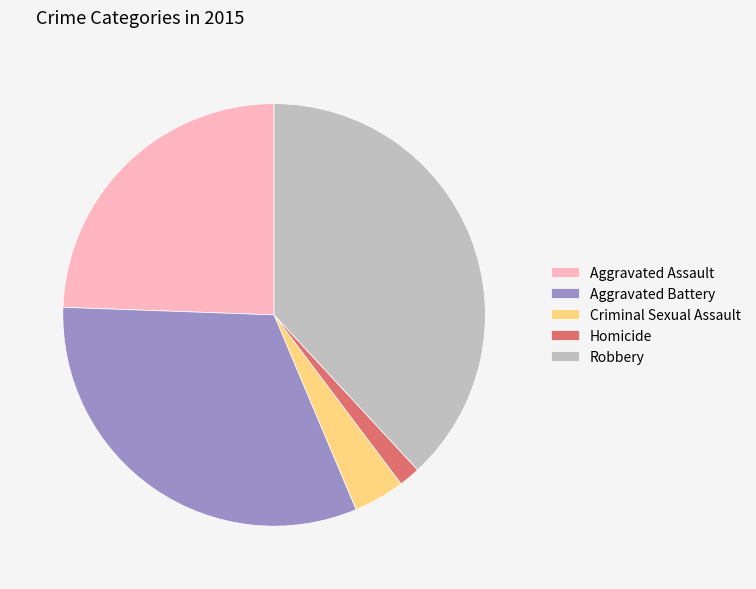

Is it true that Homicide is 2% of the pie?

True